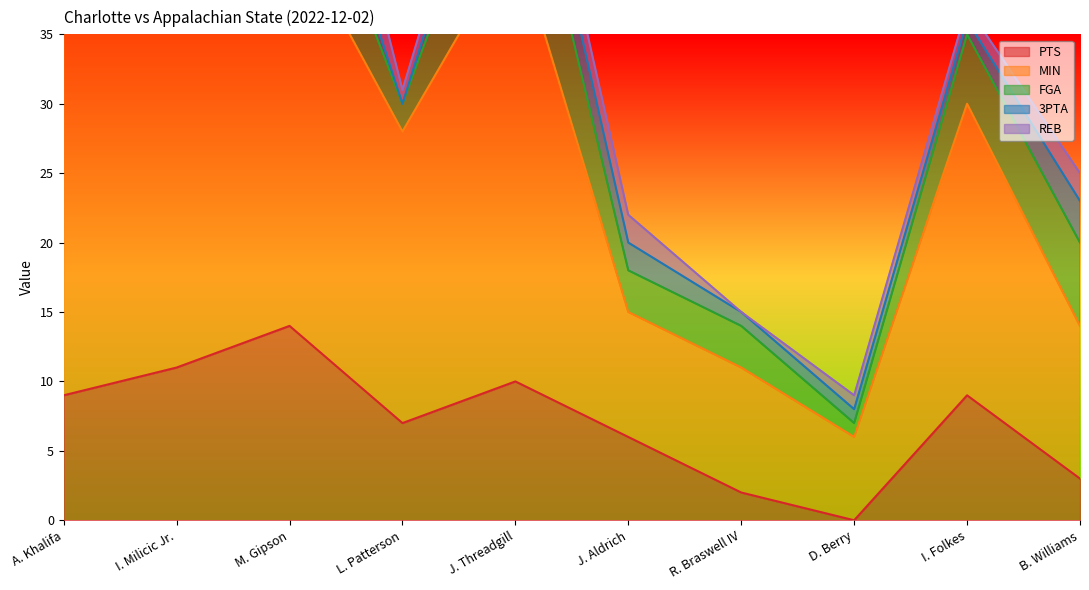

What is the total value across all series at I. Folkes?

37